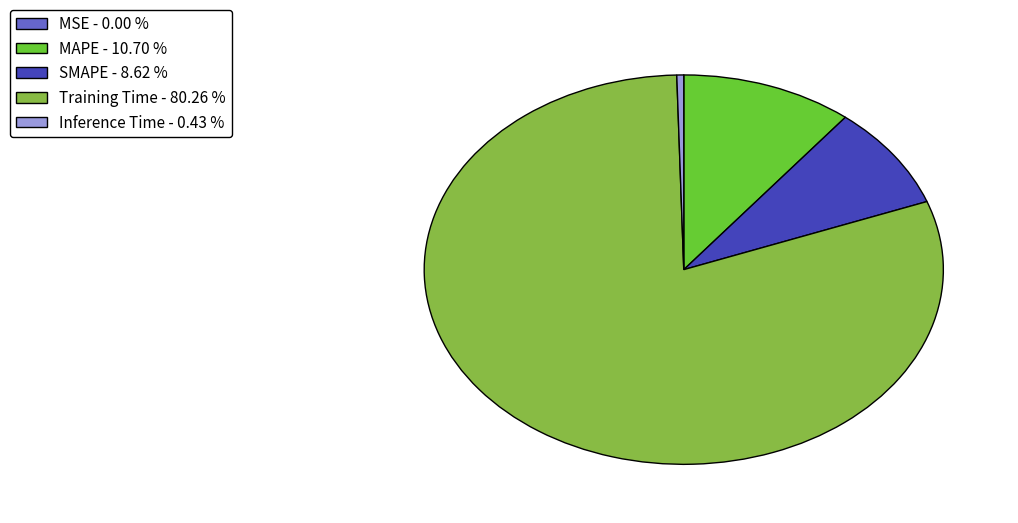

Is Training Time the majority of the pie?

Yes